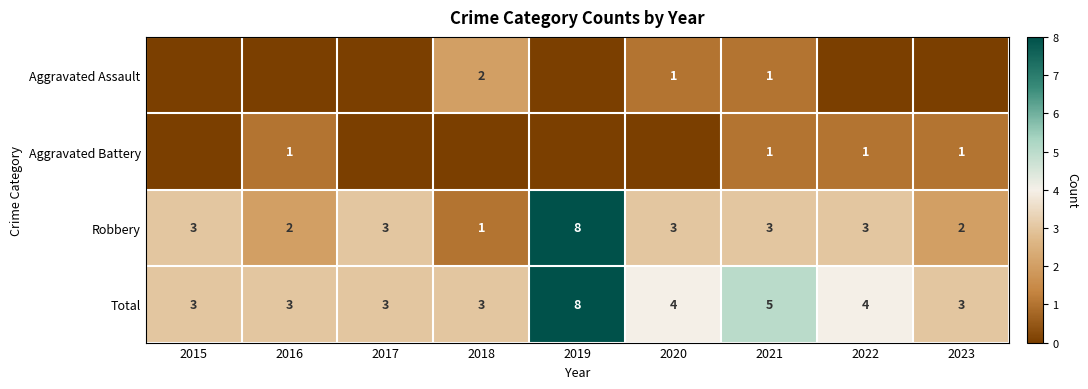

What value does the Total series have at 2023?

3